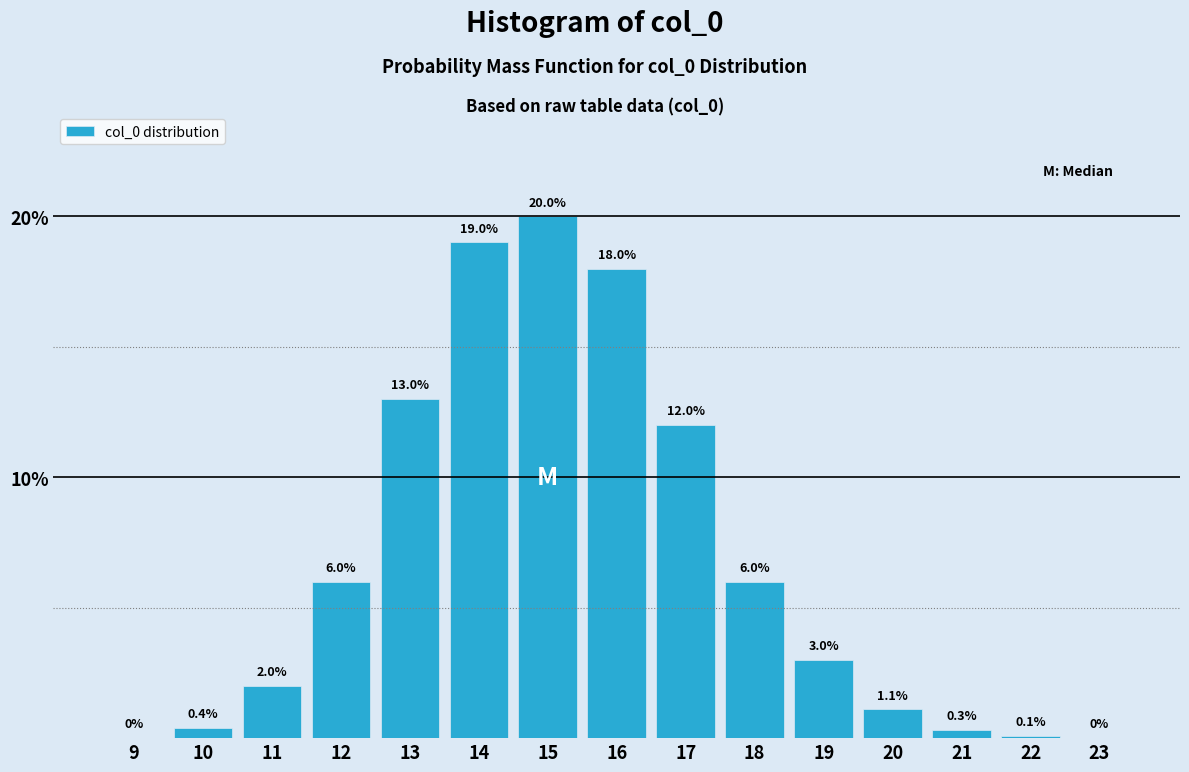

Reading left to right, list all the values displayed in this chart.

9=0.0	10=0.4	11=2.0	12=6.0	13=13.0	14=19.0	15=20.0	16=18.0	17=12.0	18=6.0	19=3.0	20=1.1	21=0.3	22=0.1	23=0.0